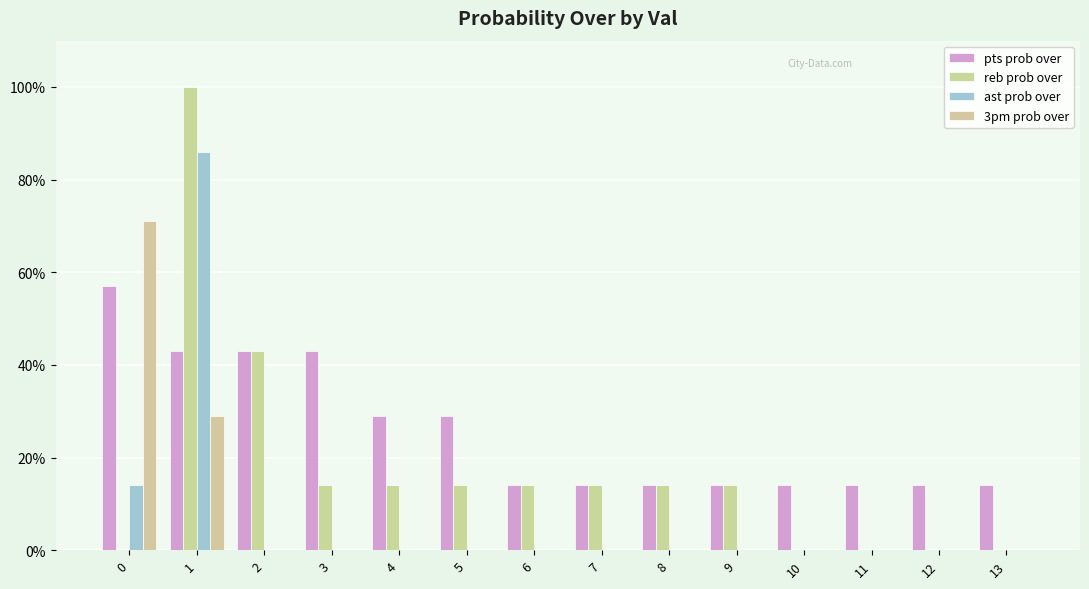

Reading right to left, what are all the values shown in this chart?

pts prob over: 13=14	12=14	11=14	10=14	9=14	8=14	7=14	6=14	5=29	4=29	3=43	2=43	1=43	0=57
reb prob over: 13=0	12=0	11=0	10=0	9=14	8=14	7=14	6=14	5=14	4=14	3=14	2=43	1=100	0=0
ast prob over: 13=0	12=0	11=0	10=0	9=0	8=0	7=0	6=0	5=0	4=0	3=0	2=0	1=86	0=14
3pm prob over: 13=0	12=0	11=0	10=0	9=0	8=0	7=0	6=0	5=0	4=0	3=0	2=0	1=29	0=71